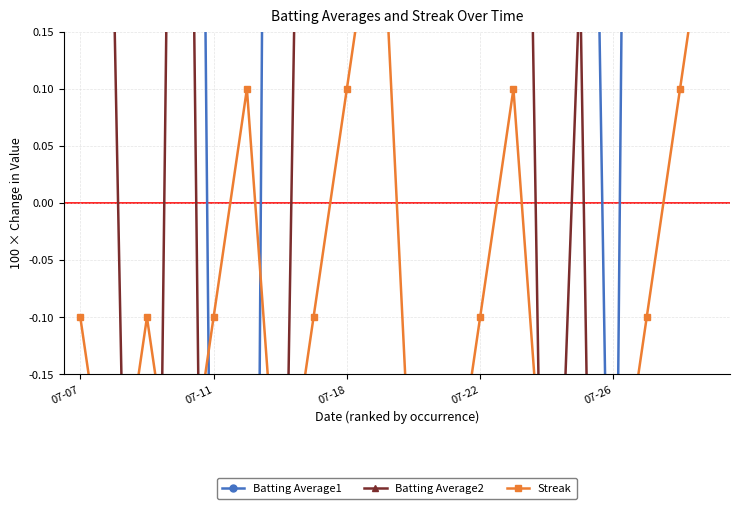

What is the sum of all Batting Average1 values?

33.3